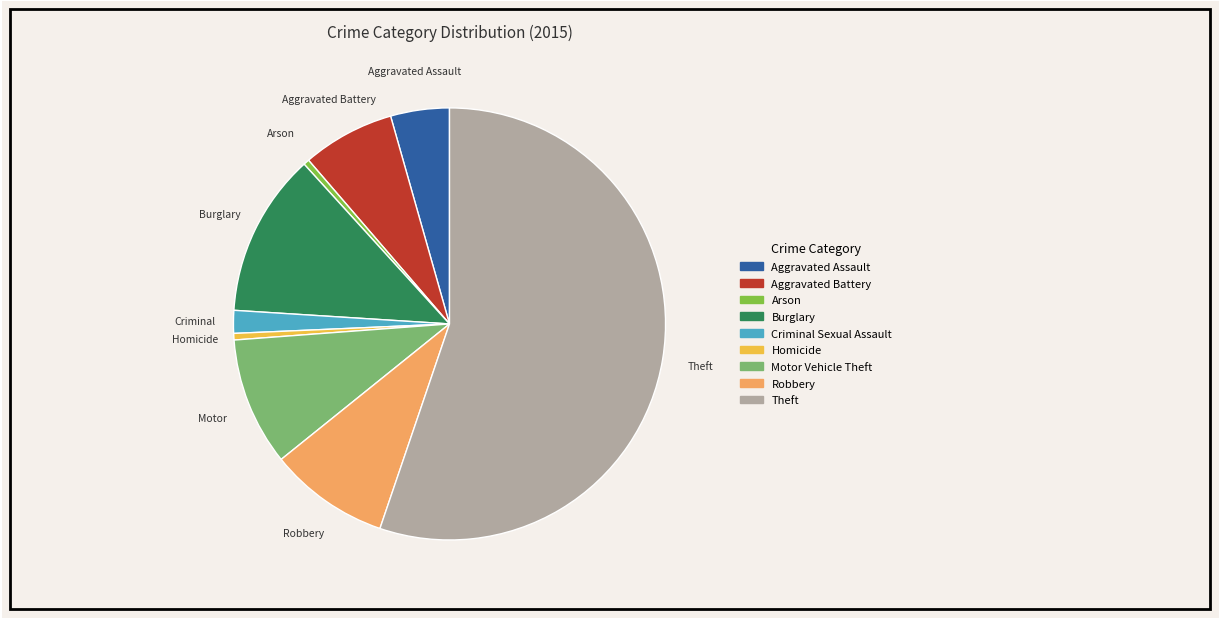

Count the number of slices in the pie.

9